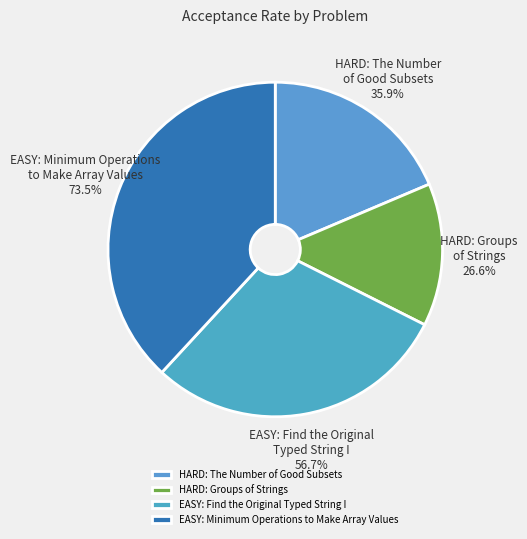

How many slices are in this pie chart?

4